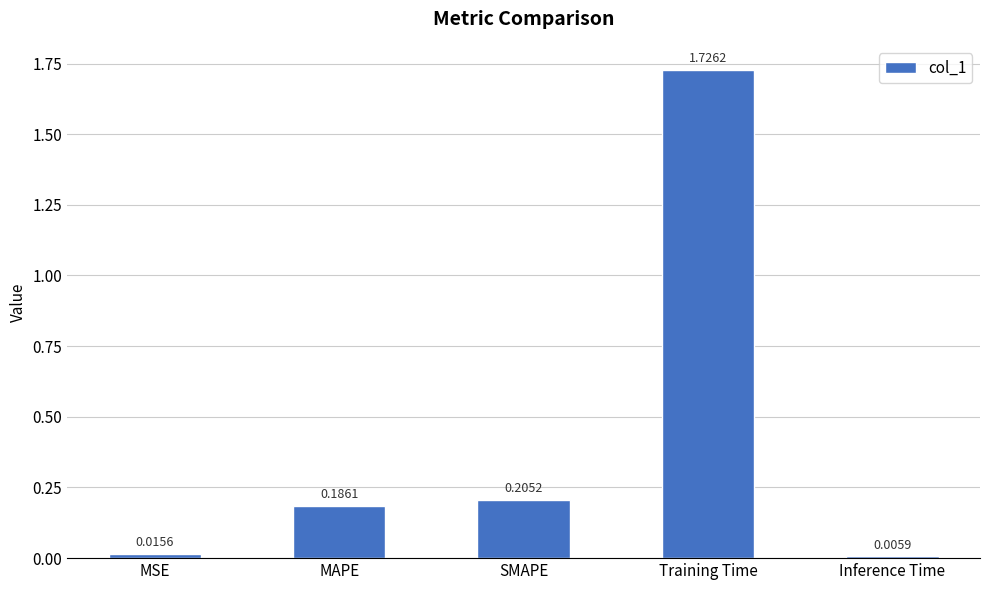

Which category has the highest value across all series?

Training Time